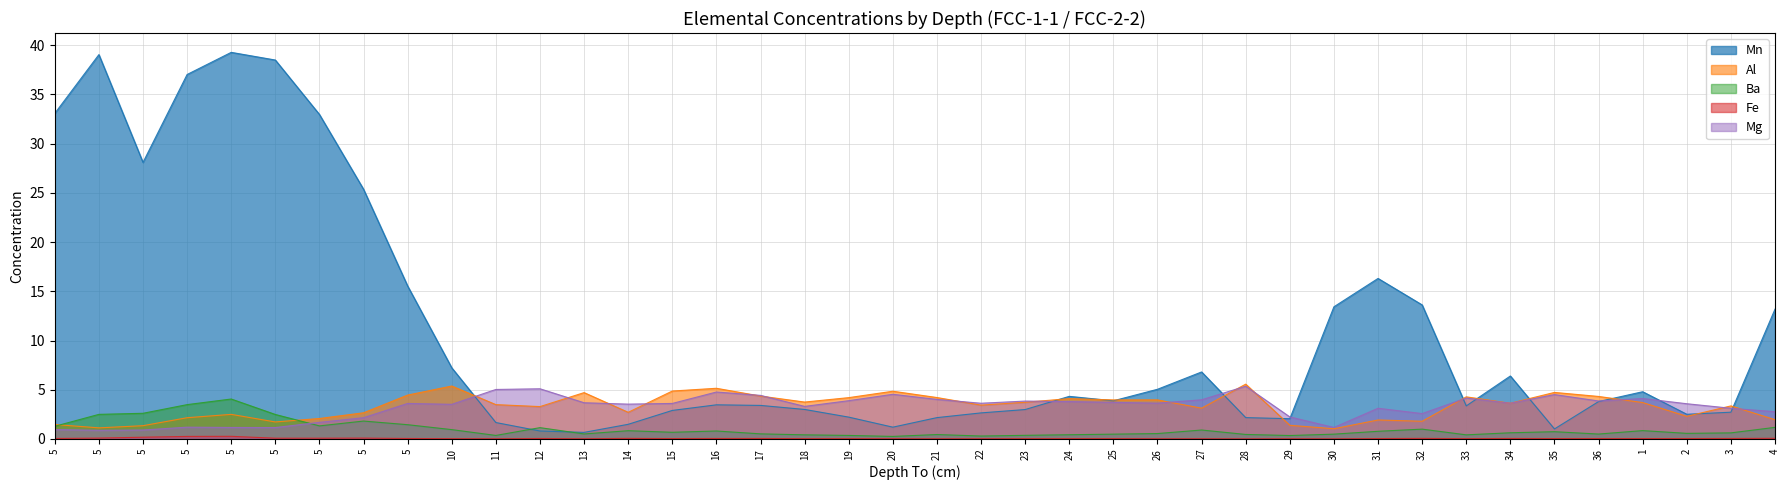

What is the difference between the maximum and minimum values in the Fe series?

0.3